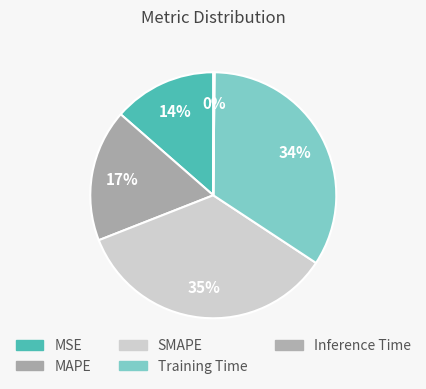

Which category has the smallest portion of the pie?

Inference Time